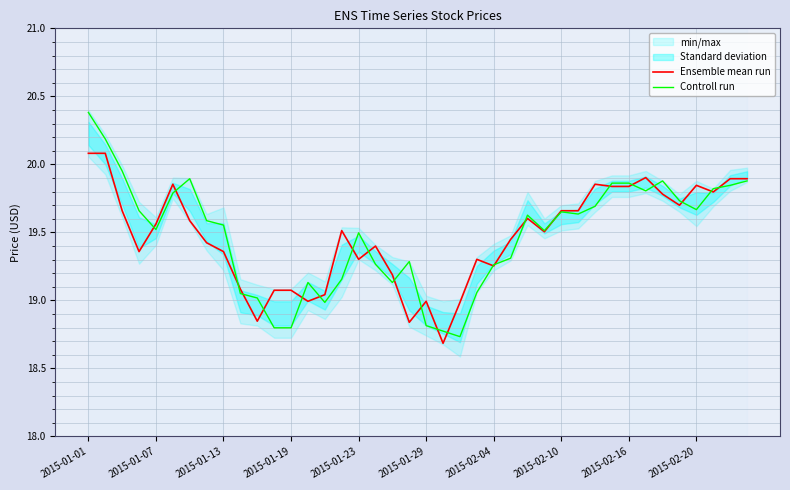

At how many categories does at least one series exceed 20?

2